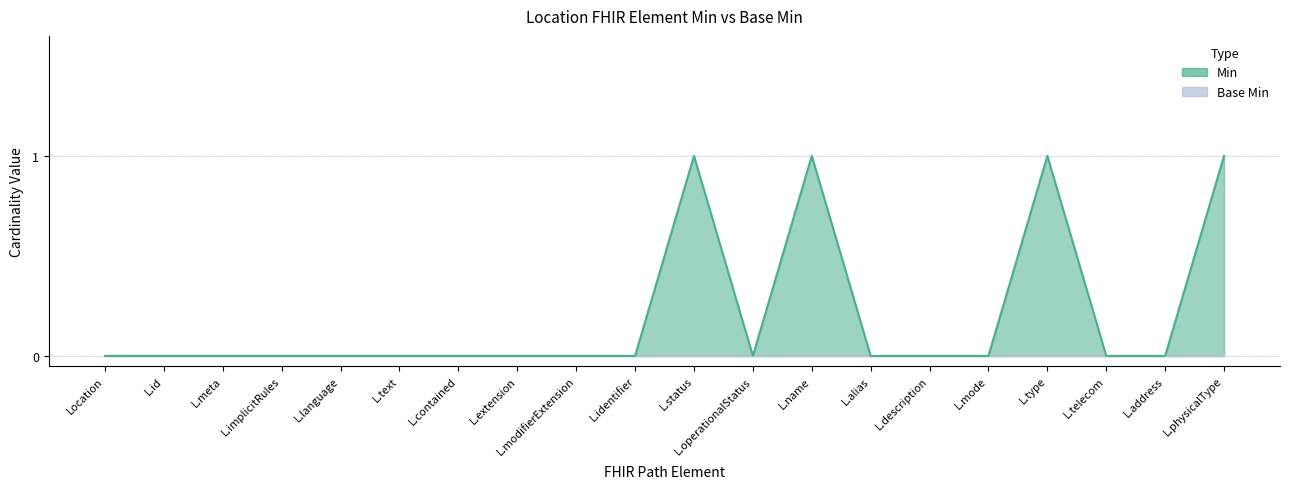

What is the difference between the second highest and second lowest values?

1